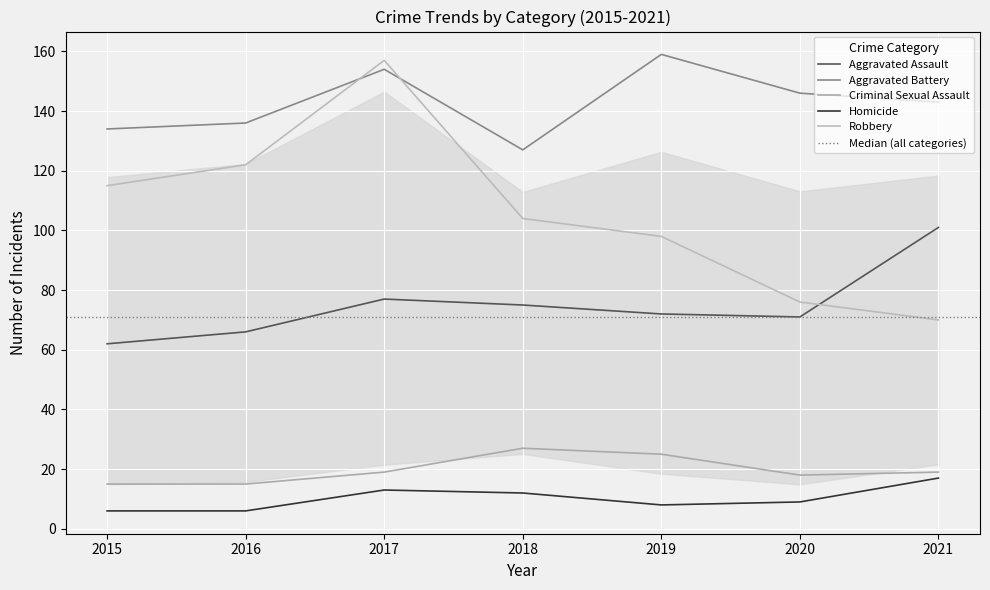

What is the sum of all Robbery values?

742